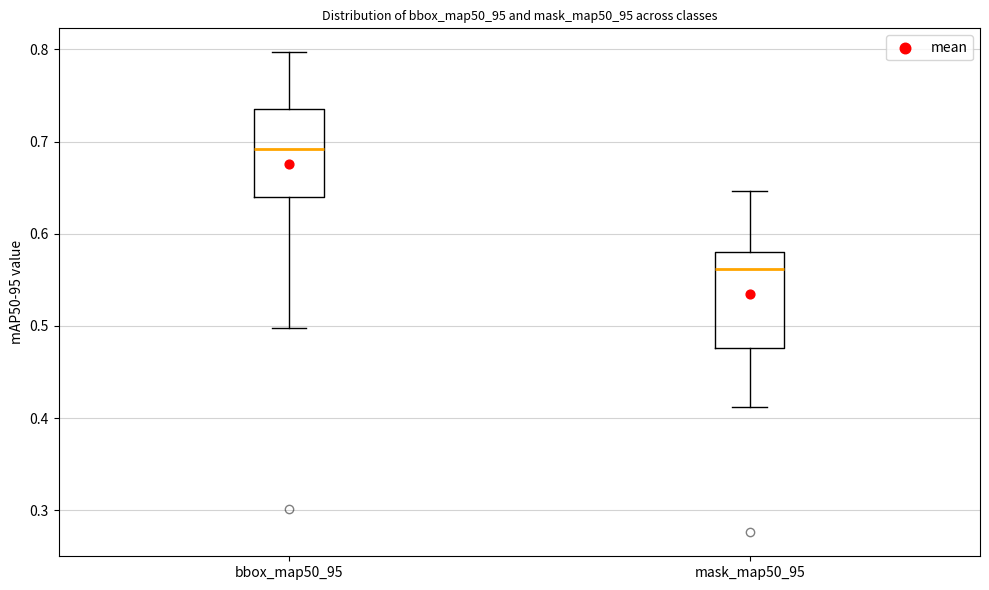

Which box's median line is the lowest?

mask_map50_95